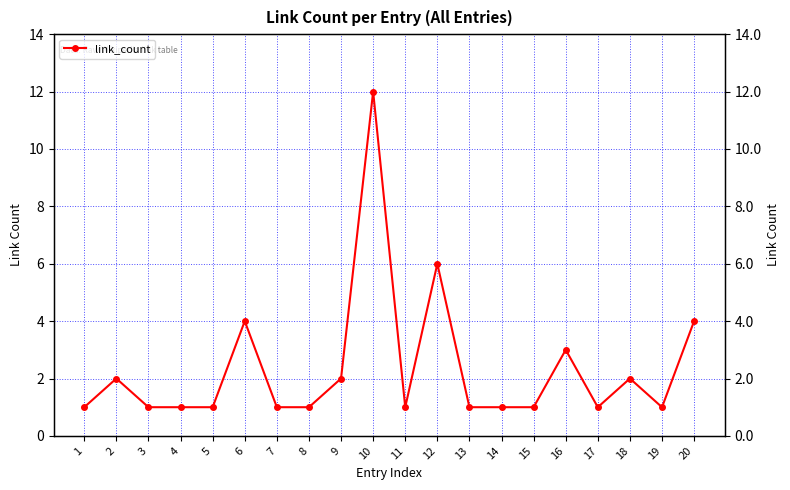

Is this an area chart (filled region under the line)?

No